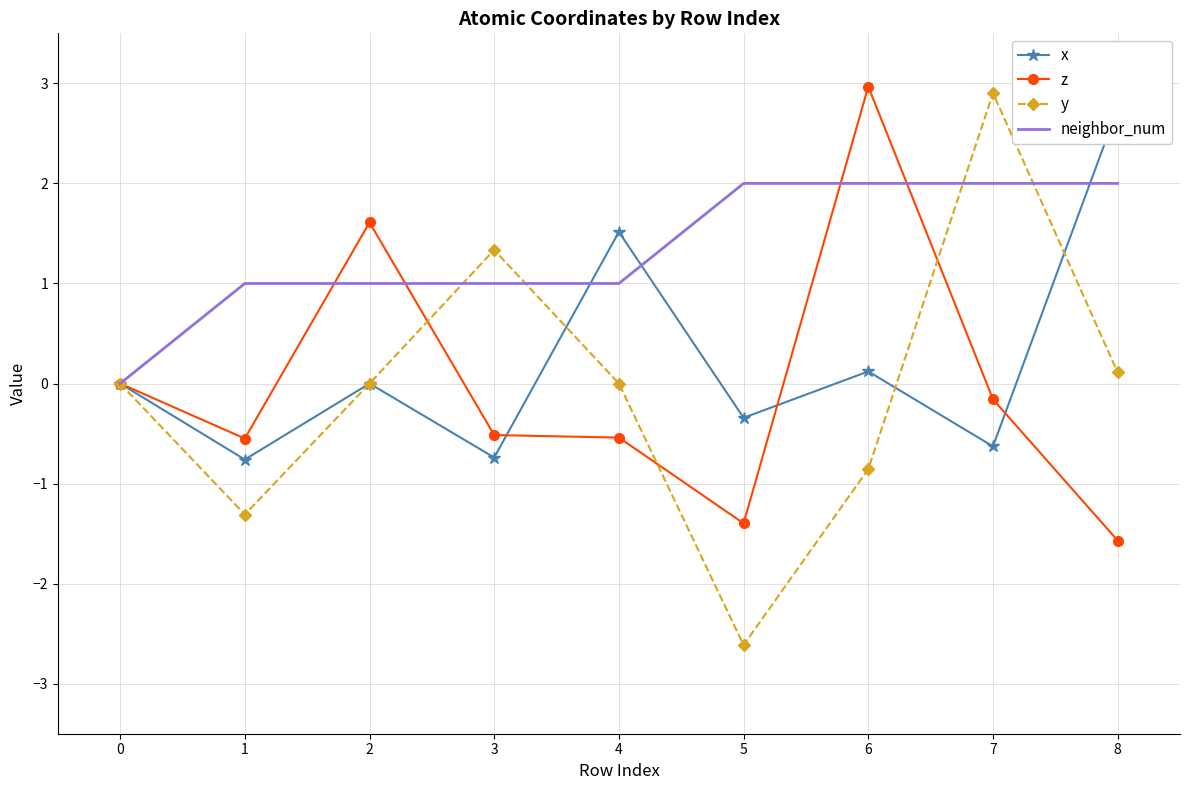

The value of y at 0 is -2.0. True or false?

False